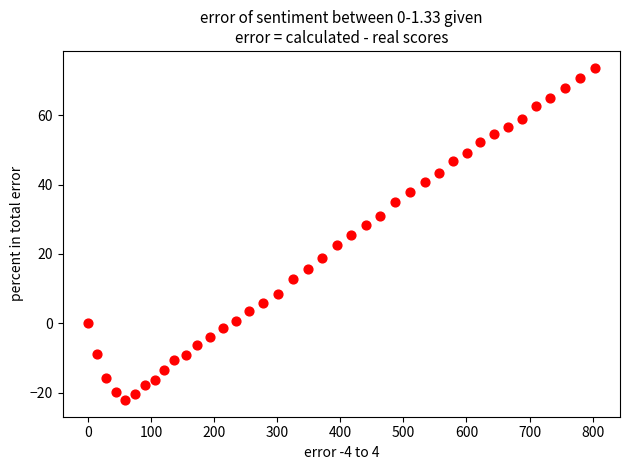

What is the range of X values (max minus min)?

803.1